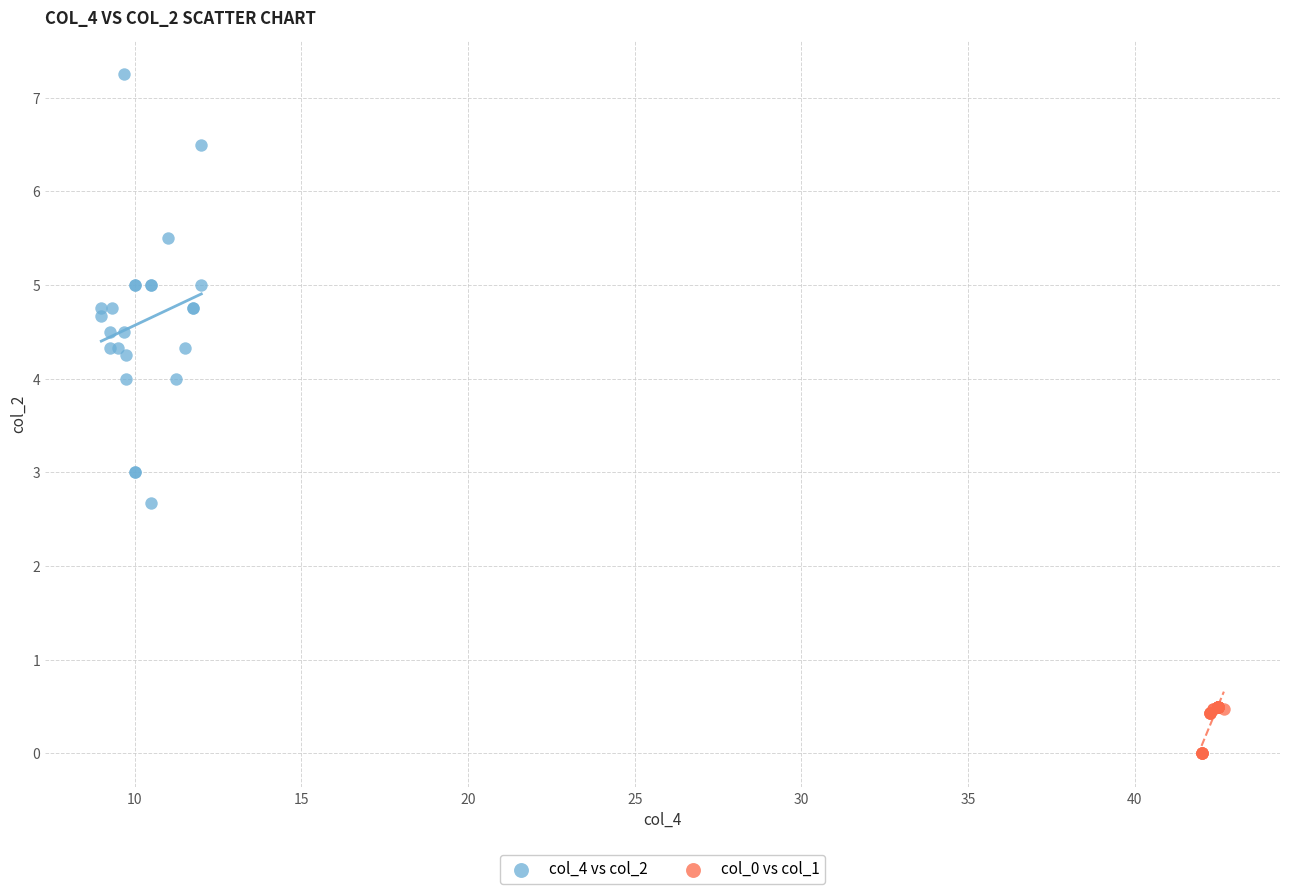

Which series has the largest Y range (max minus min)?

col_4 vs col_2